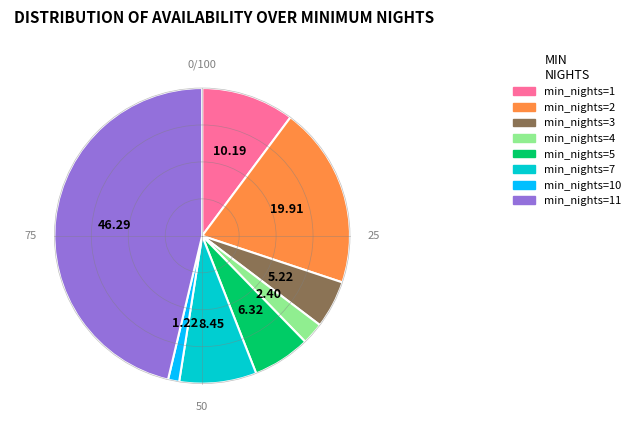

Does any single category account for the majority?

No